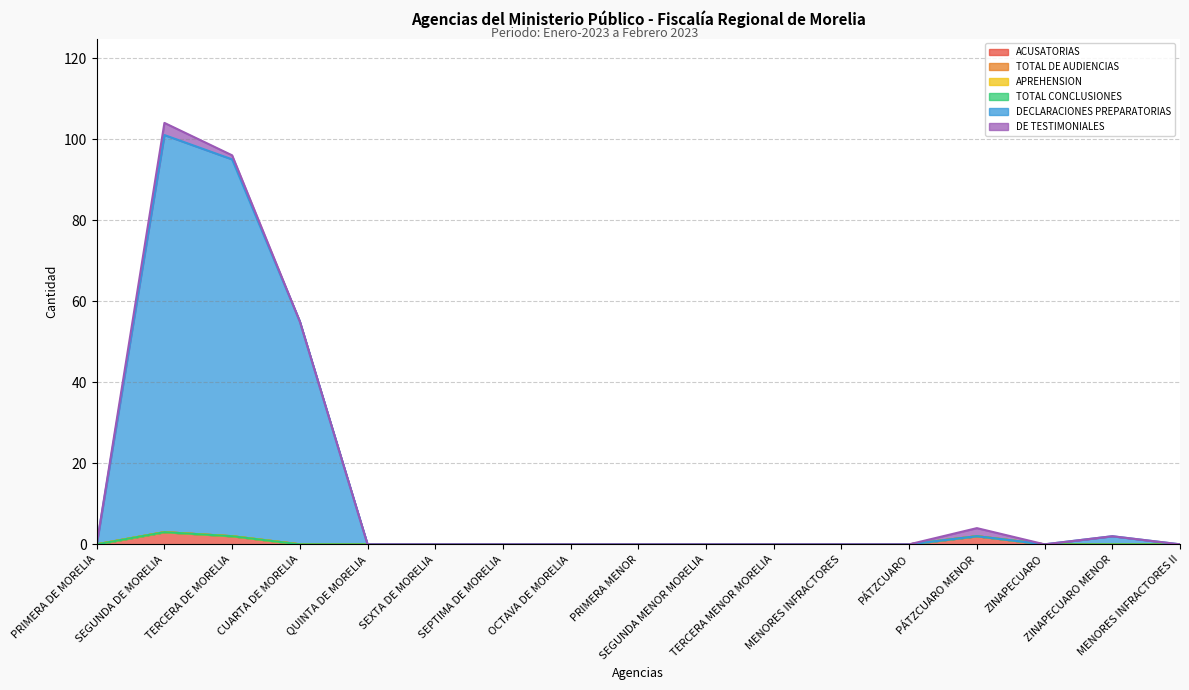

Which series has the widest spread of values?

DECLARACIONES PREPARATORIAS